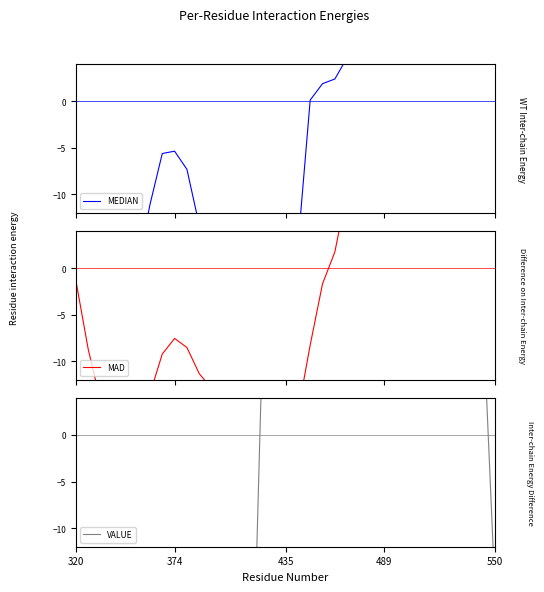

Is the value of MEDIAN at 24 greater than the value of VALUE at 18?

No